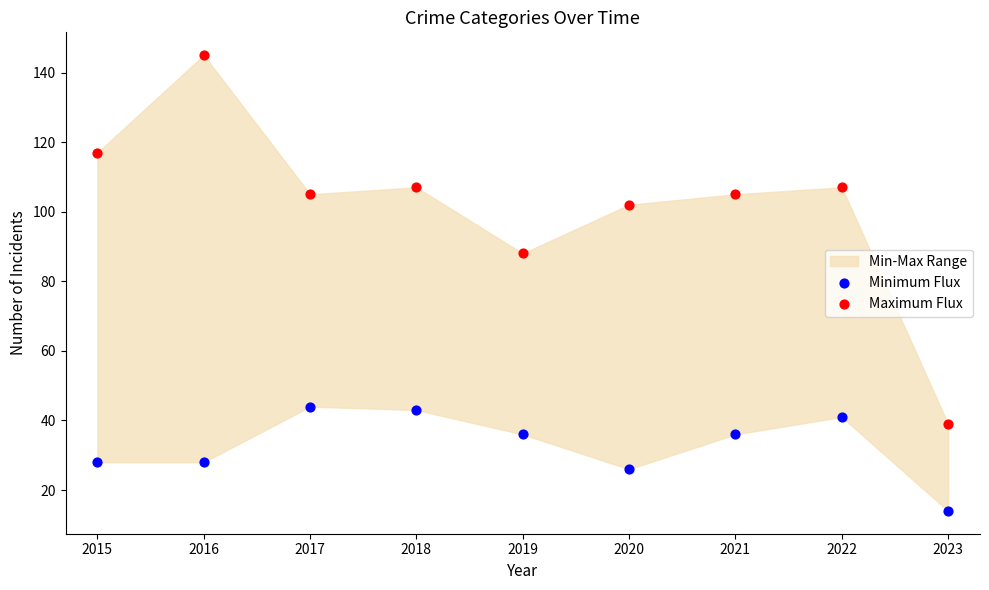

Which series contains the highest Y value?

Maximum Flux